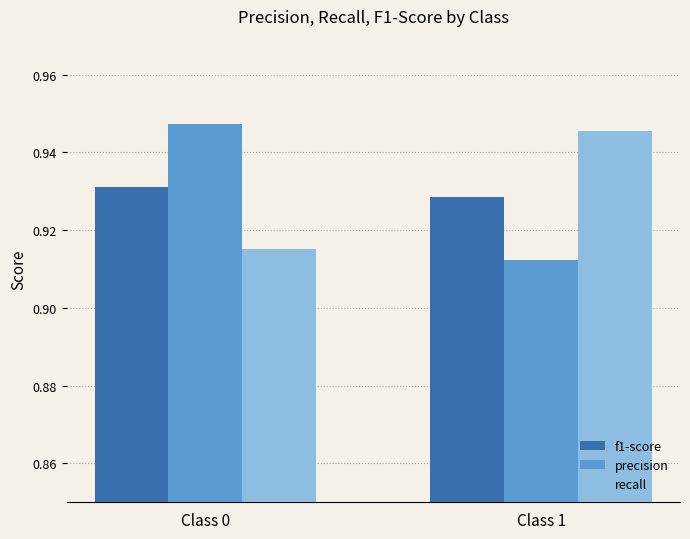

What is the total value across all series at Class 1?

2.8